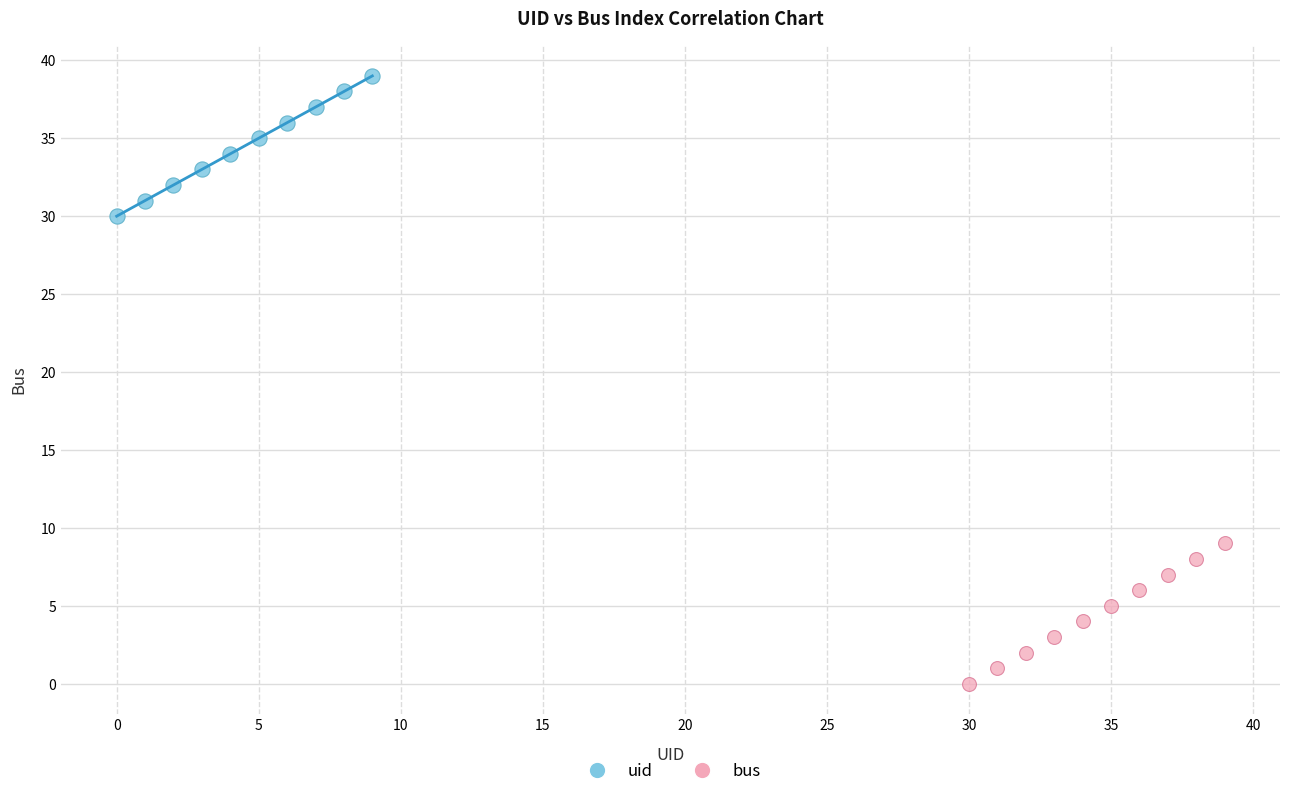

Which series reaches the minimum Y coordinate?

bus